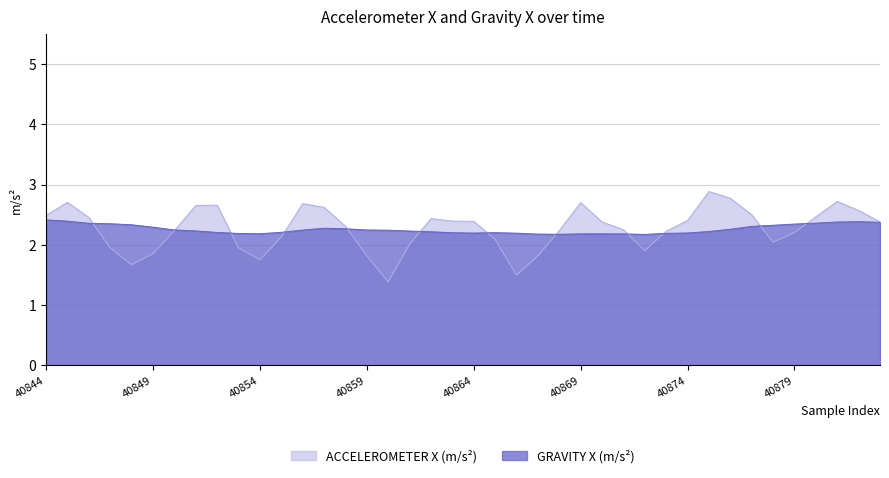

Between which two adjacent categories do ACCELEROMETER X (m/s²) and GRAVITY X (m/s²) first intersect?

40846 and 40847